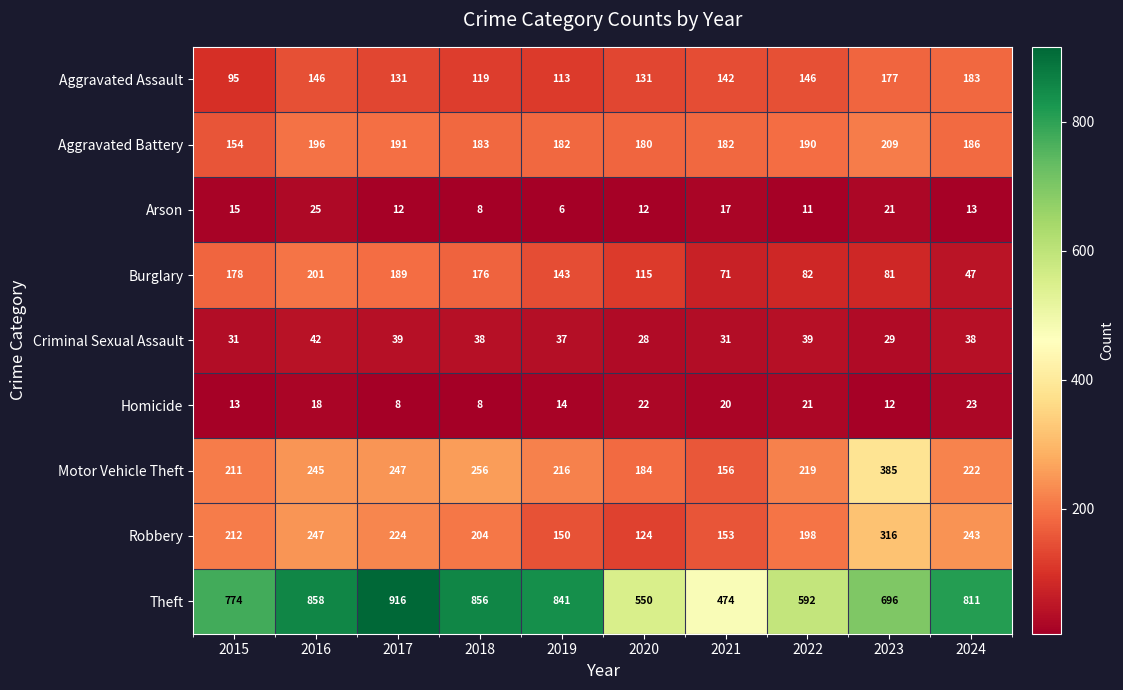

Read the Homicide value at 2024.

23